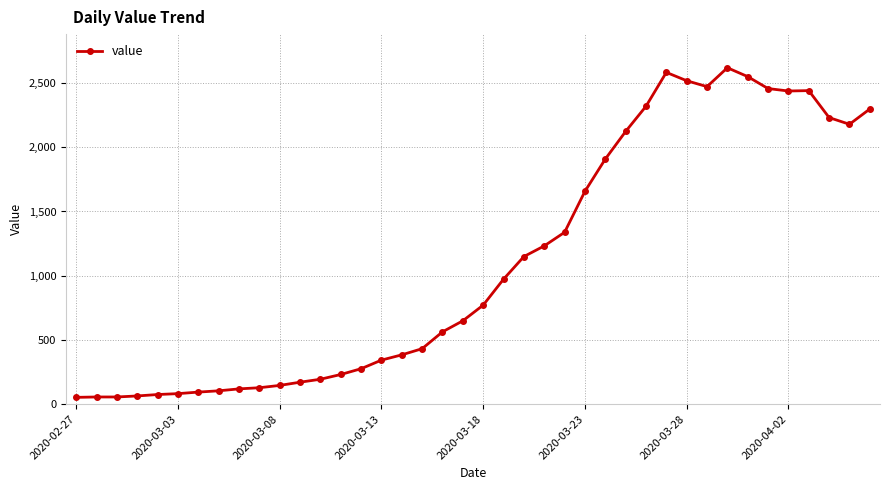

True or false: there are more than 2 points higher than both neighbors.

True